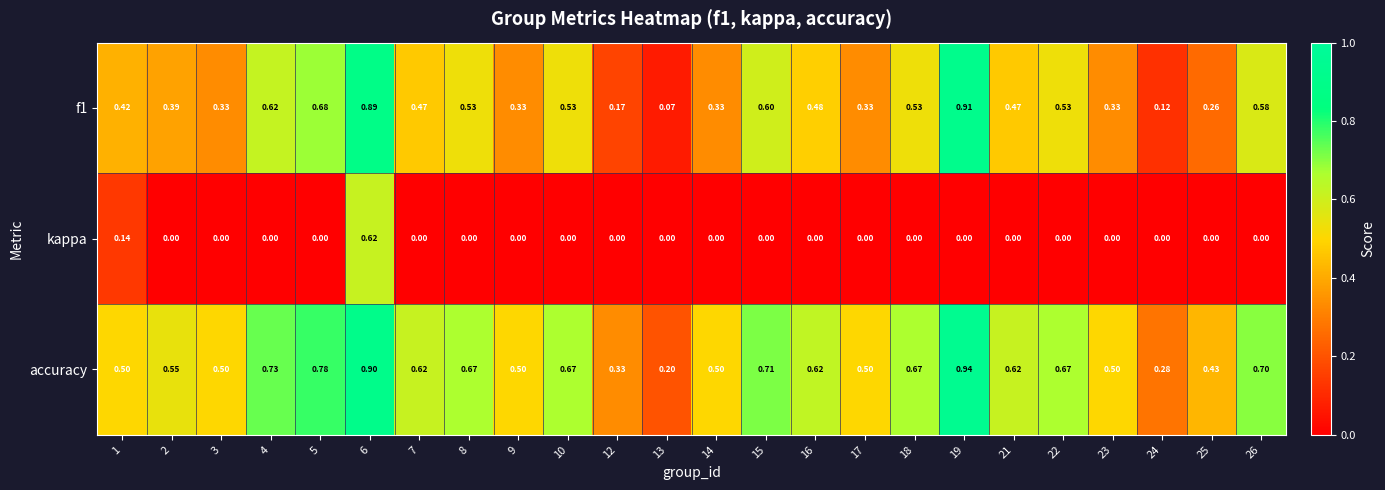

Between 3 and 6, which series saw the biggest shift?

kappa